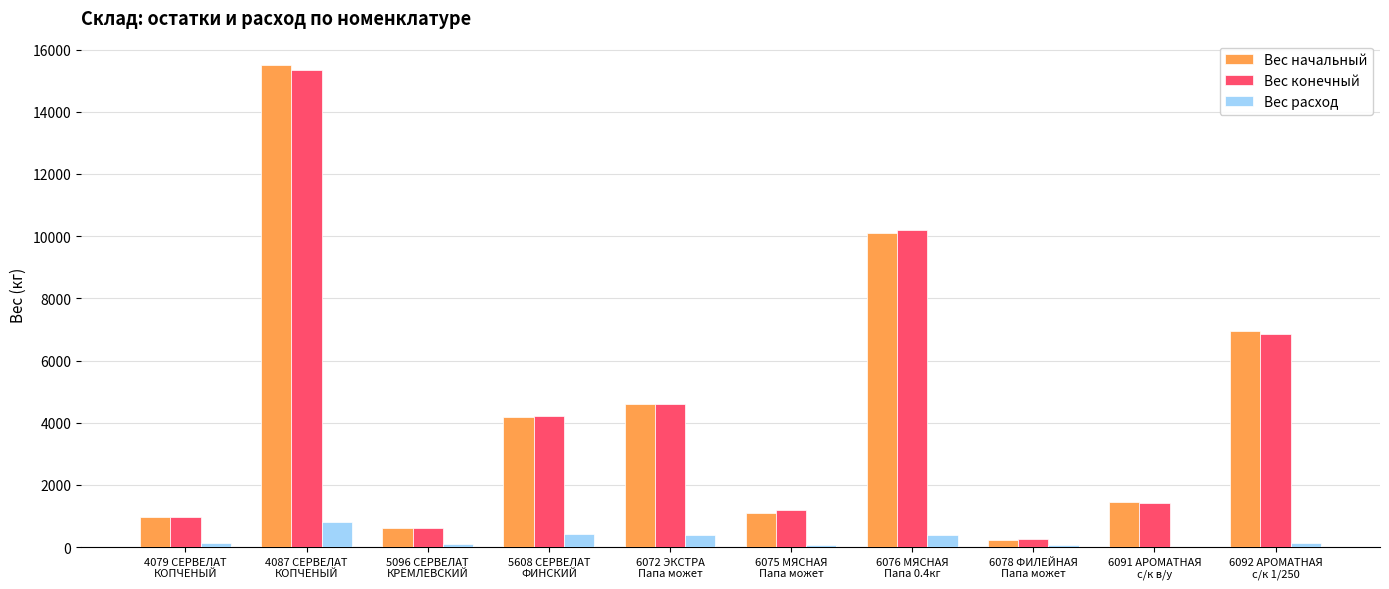

What is the sum of all Вес начальный values?

45766.6